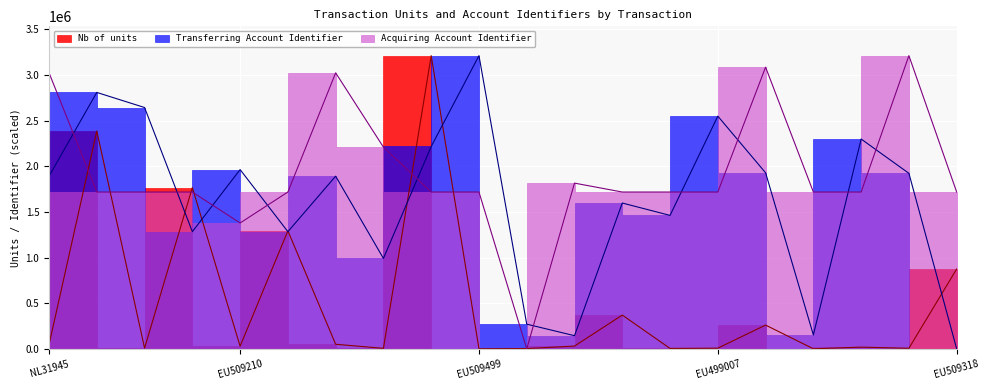

Which has a higher value, EU508363 or EU509565?

EU509565